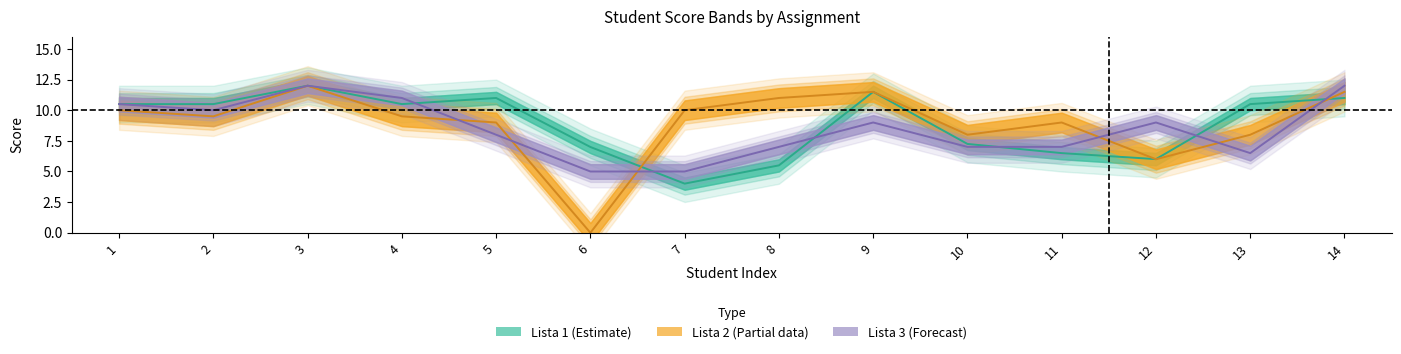

Reading left to right, what are all the values shown in this chart?

Lista 1: 1=10.5	2=10.5	3=12.0	4=10.5	5=11.0	6=7.0	7=4.0	8=5.5	9=11.5	10=7.2	11=6.5	12=6.0	13=10.5	14=11.0
Lista 2: 1=10.0	2=9.5	3=12.0	4=9.5	5=9.0	6=0.0	7=10.0	8=11.0	9=11.5	10=8.0	11=9.0	12=6.0	13=8.0	14=11.5
Lista 3: 1=10.5	2=10.0	3=12.0	4=11.0	5=8.0	6=5.0	7=5.0	8=7.0	9=9.0	10=7.0	11=7.0	12=9.0	13=6.5	14=12.0